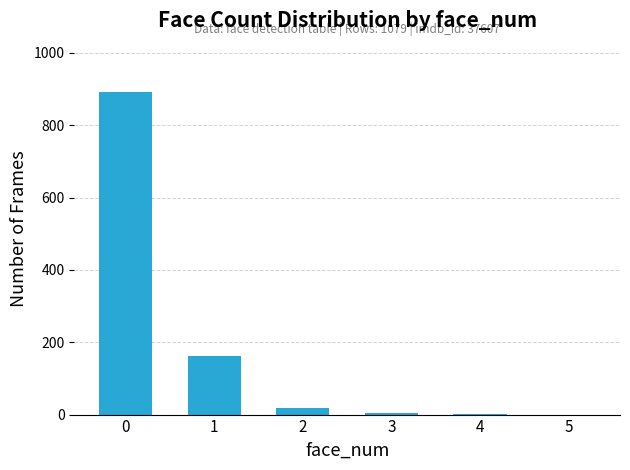

What is the sum of the values at 4 and 1?

163